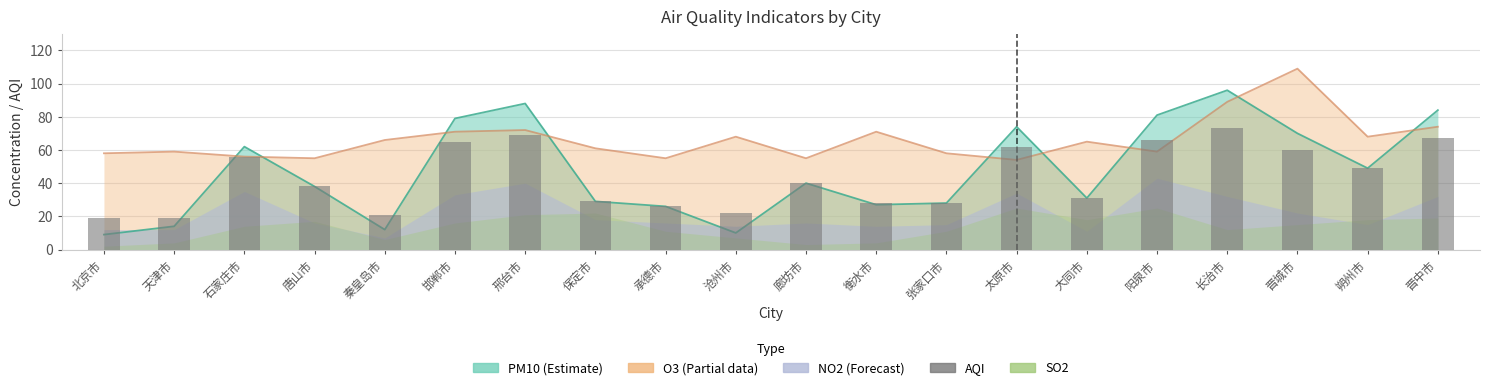

At which label is the value closest to 46?

朔州市